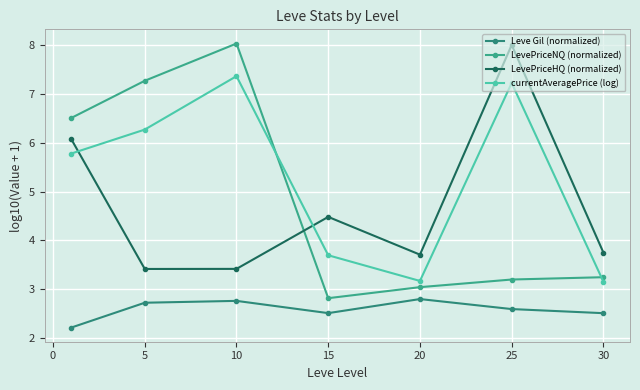

How many distinct data groups are displayed?

4